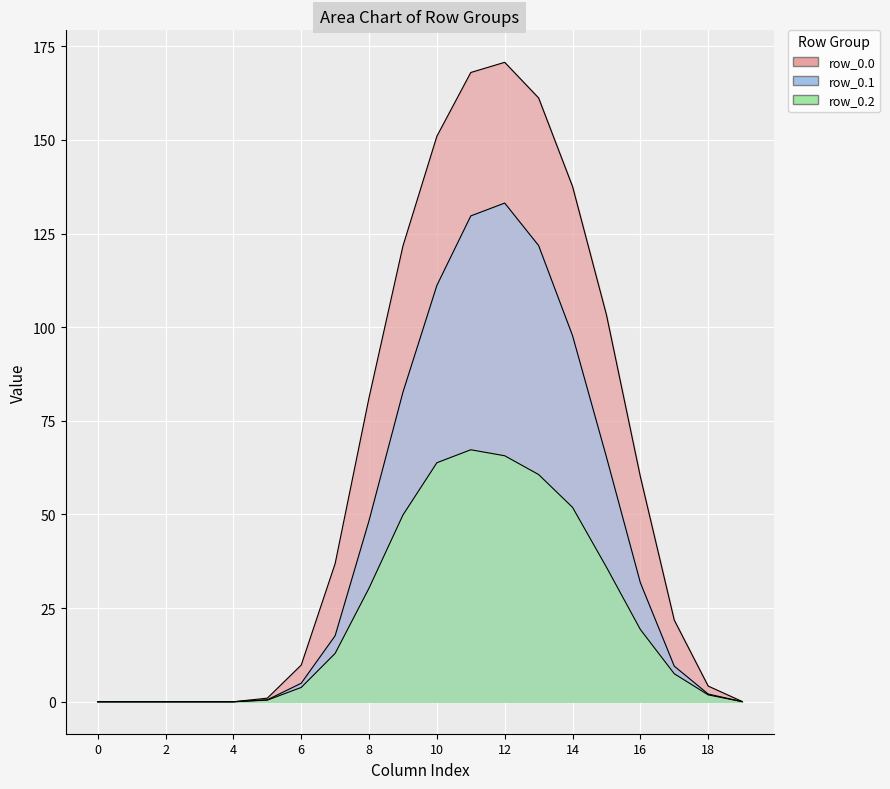

Where is the first local maximum for row_0.2?

11